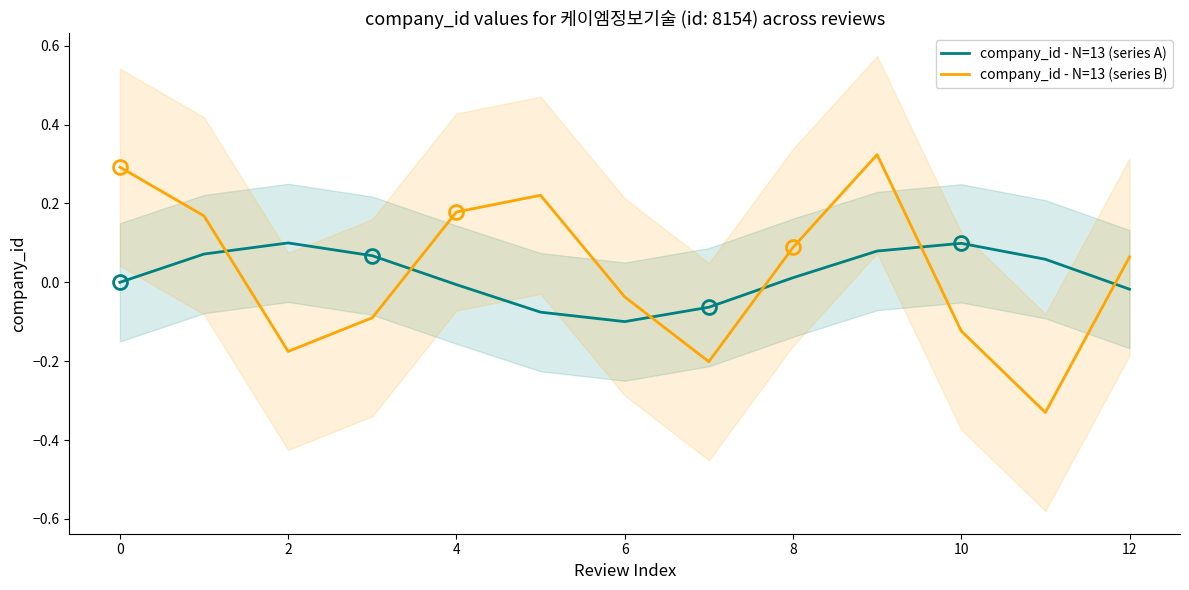

Which series has the widest spread of values?

company_id - N=13 (series B)